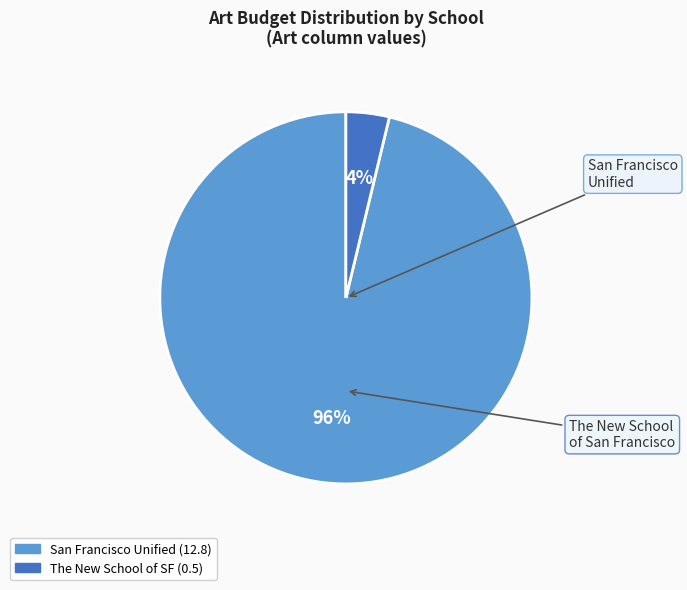

Is there any slice that represents more than half of the pie?

Yes